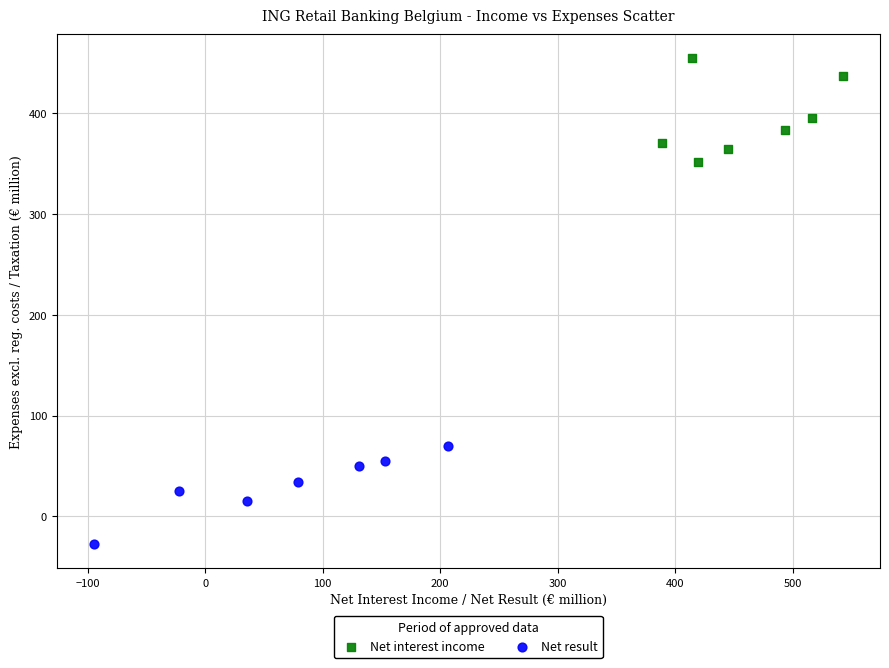

Which series reaches the minimum Y coordinate?

Net result